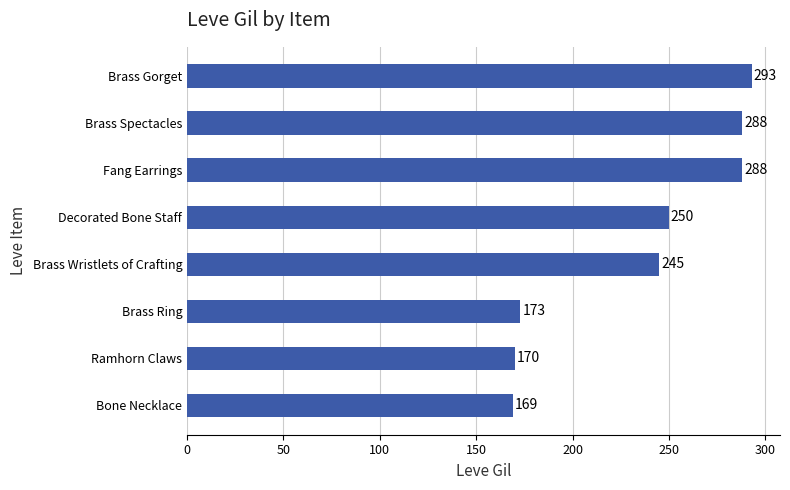

Approximately how many times larger is the value at Brass Spectacles compared to Bone Necklace?

1.7